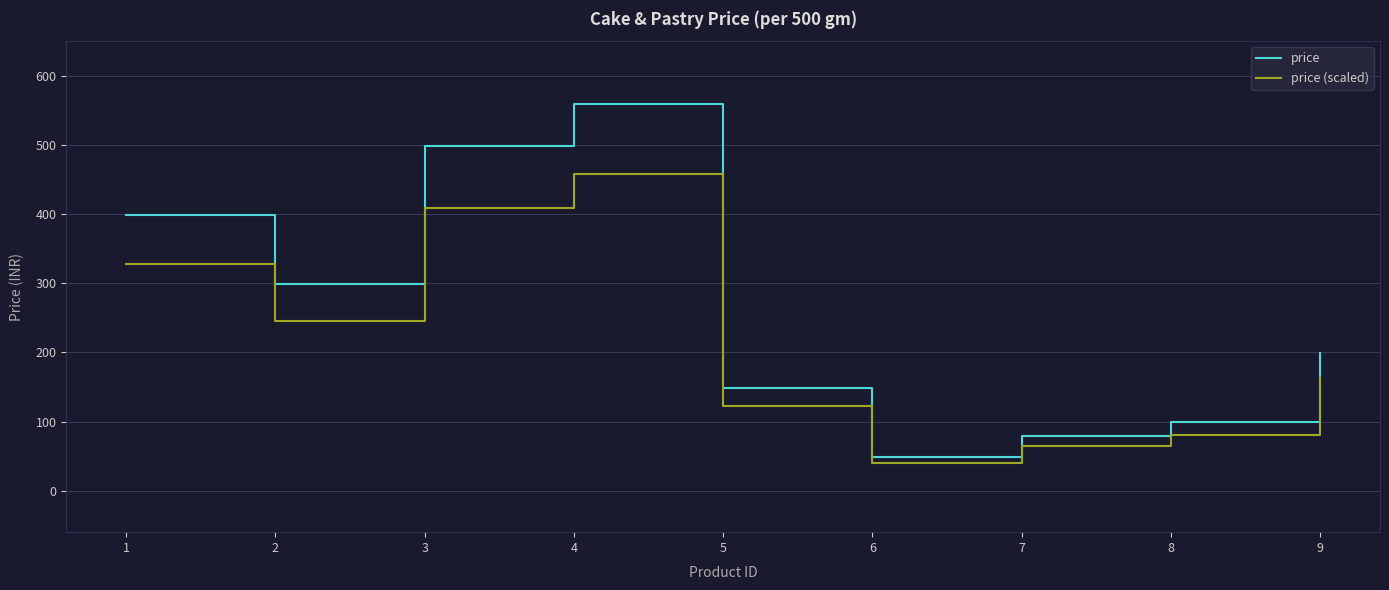

True or false: price (scaled) and price cross at least once.

False